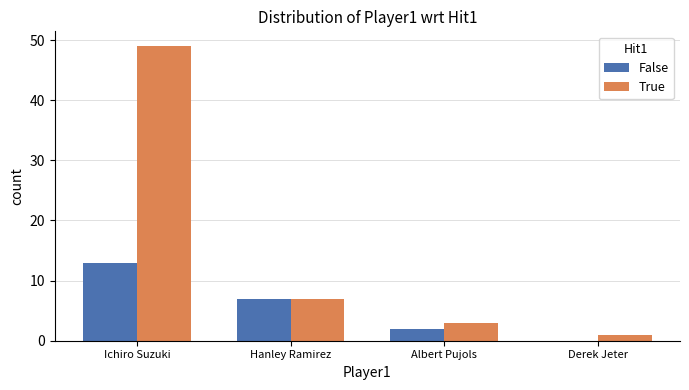

What is the highest value of the True series?

49